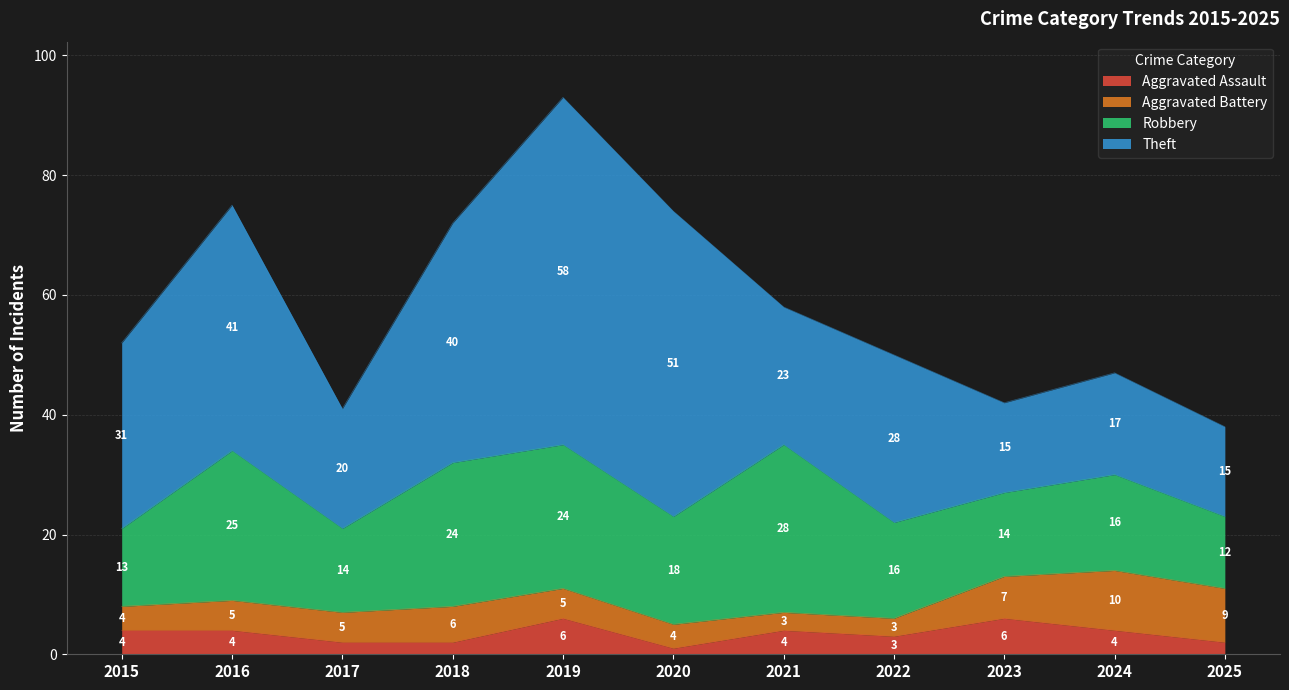

Is it true that Aggravated Assault equals 4 at 2016?

True